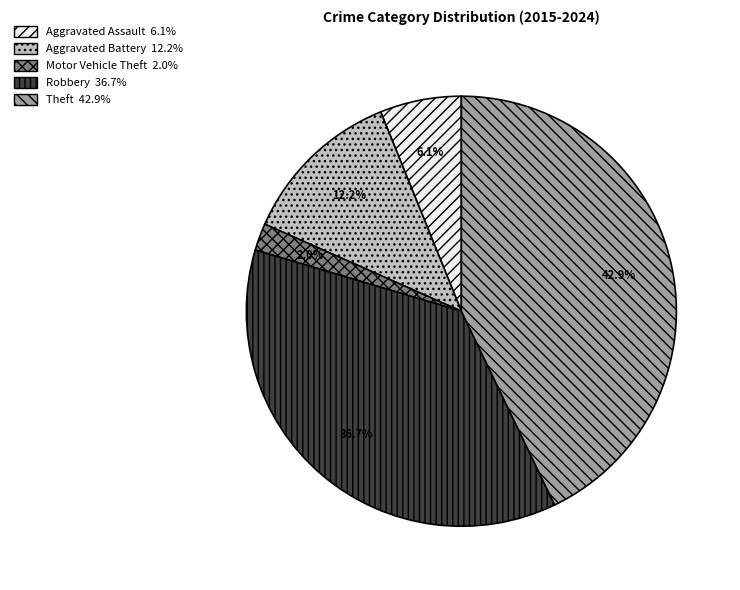

Is there any slice that represents more than half of the pie?

No